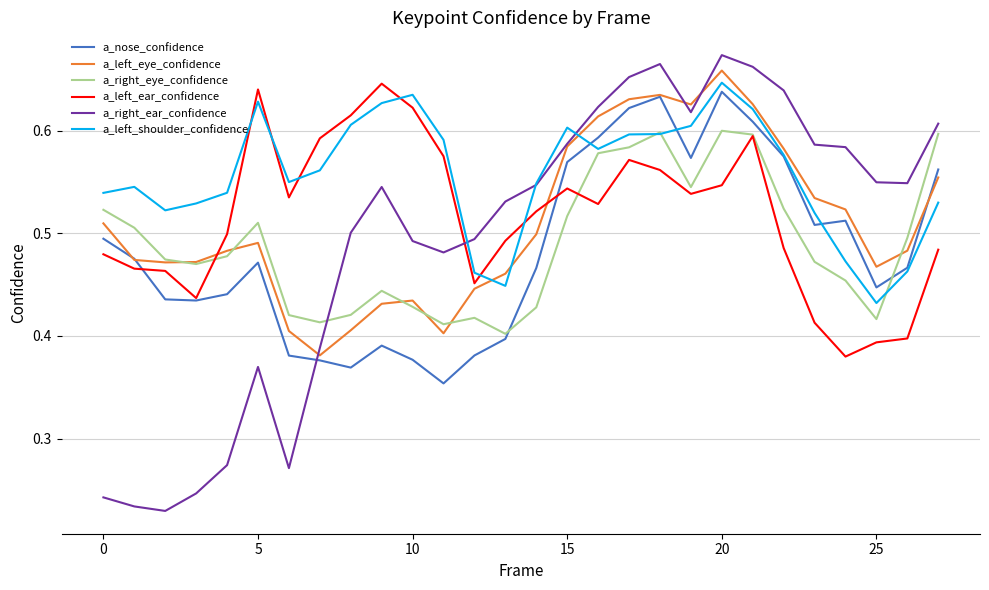

How many lines are shown in the chart?

6